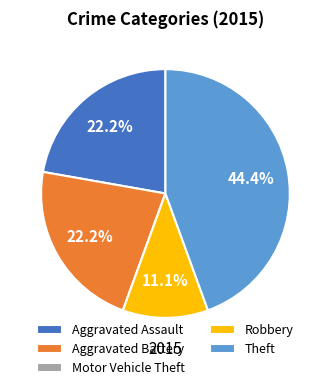

Which slice is the largest?

Theft